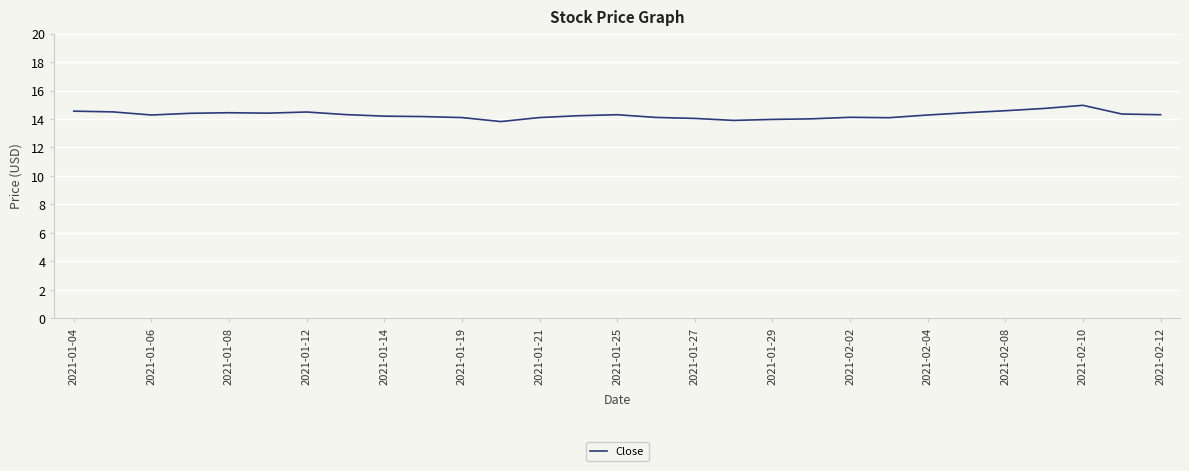

What is the difference between the maximum and minimum values?

1.1